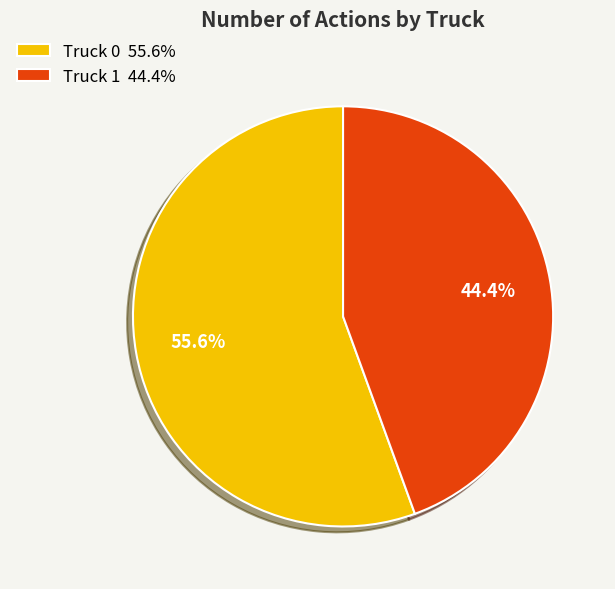

Which category has the smallest portion of the pie?

Truck 1